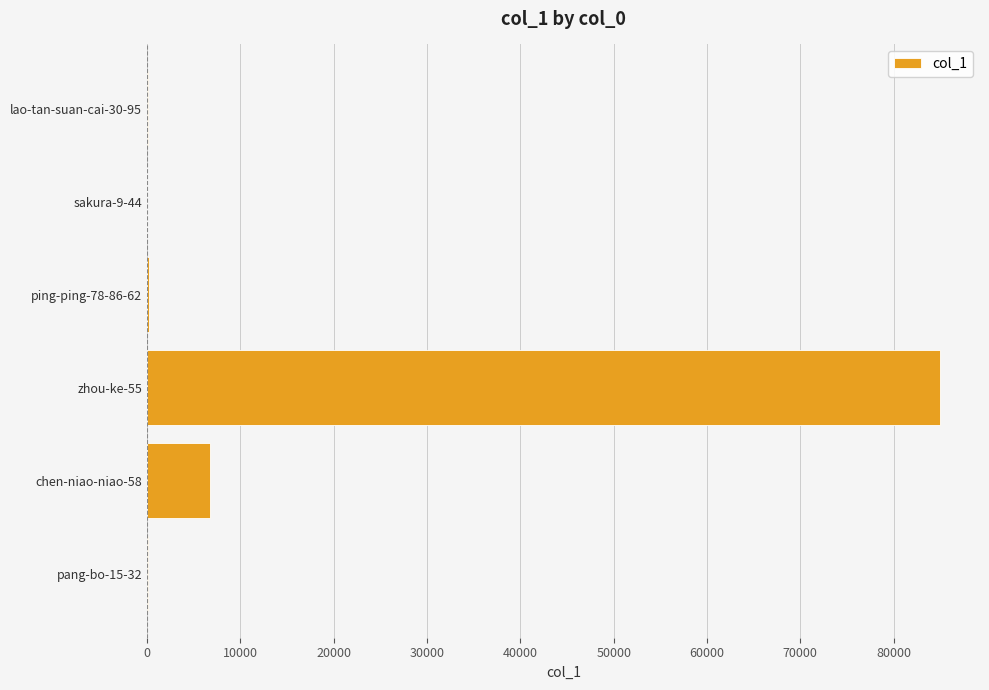

Does the chart contain stacked bars?

No